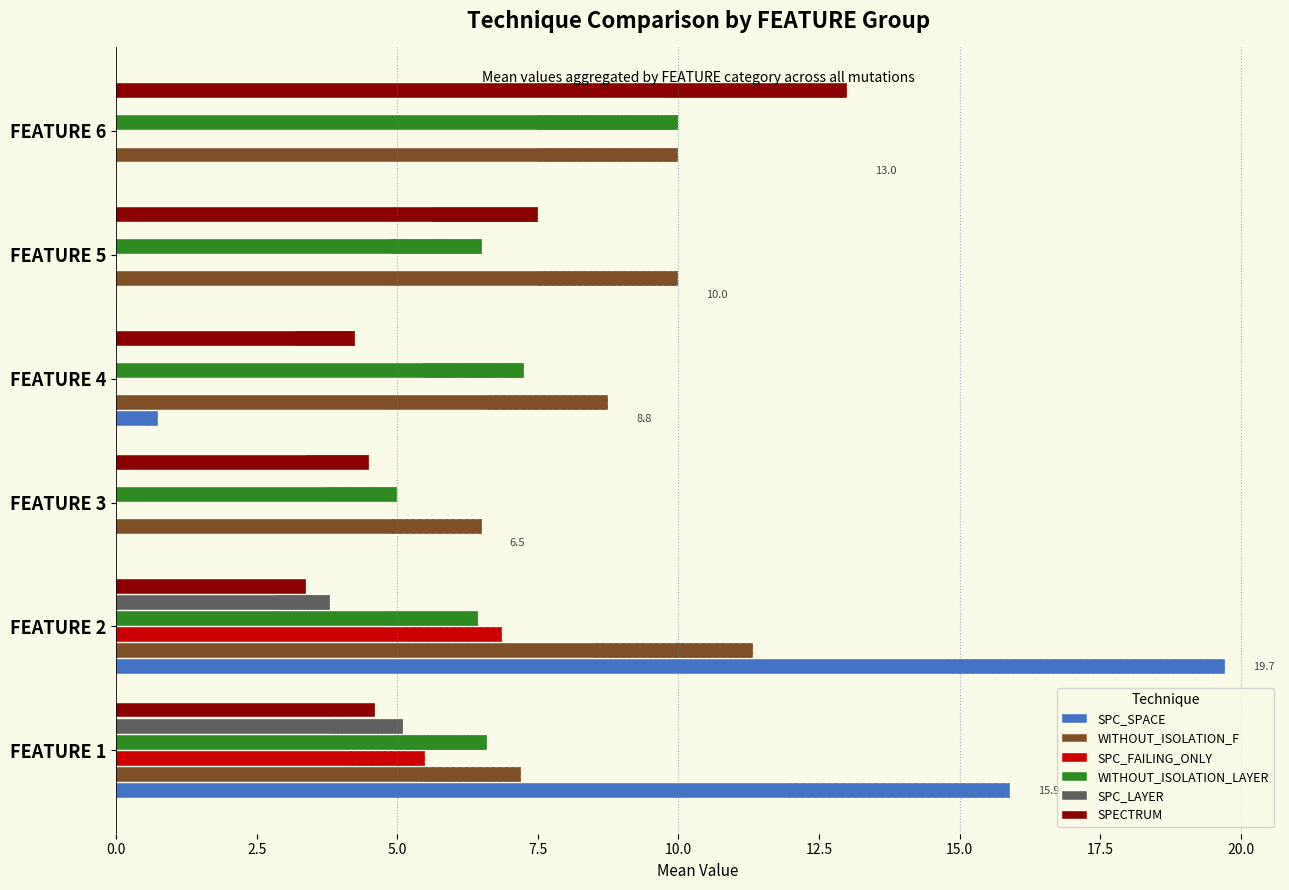

The value of WITHOUT_ISOLATION_LAYER at FEATURE 1 is 4.0. True or false?

False